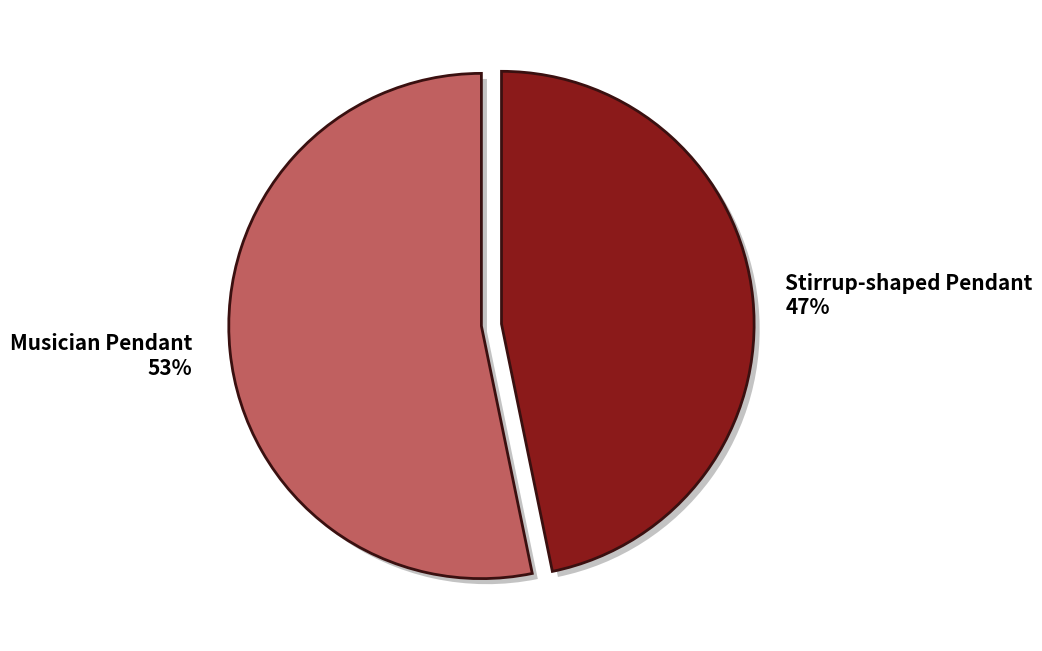

Is Musician Pendant the majority of the pie?

Yes